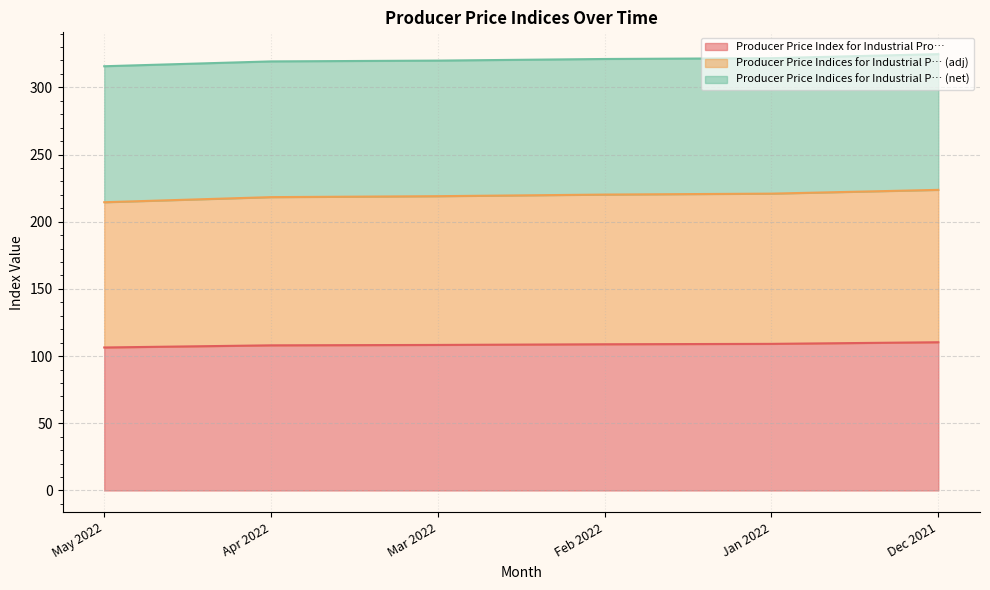

True or false: Producer Price Indices for Industrial P… (adj) and Producer Price Index for Industrial Pro… cross at least once.

False